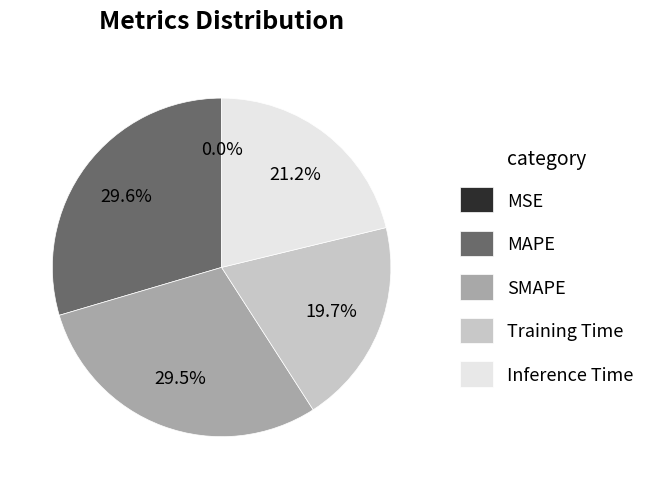

What is the total percentage of Training Time and SMAPE?

49.2%